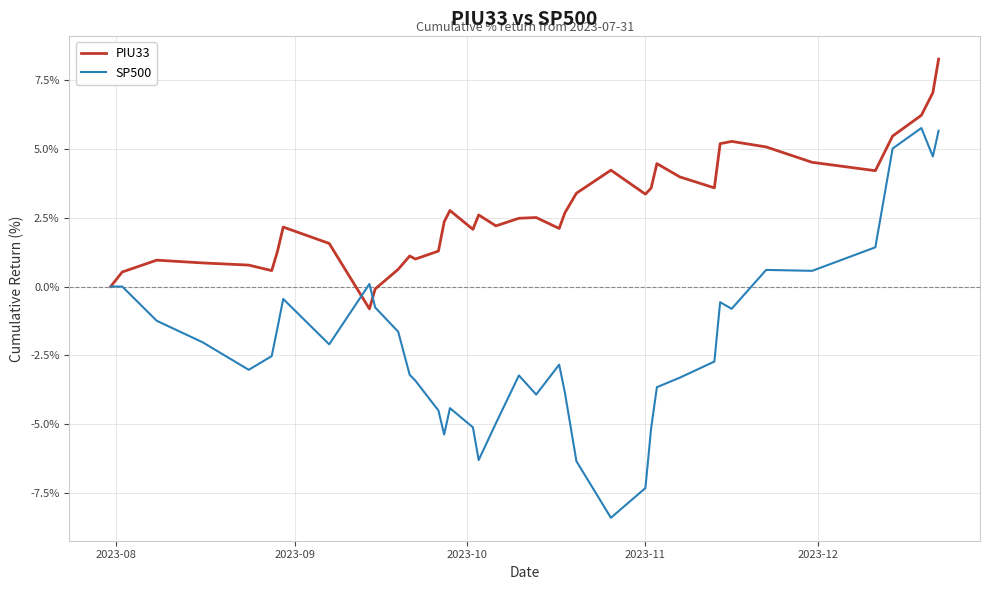

How many lines are shown in the chart?

2